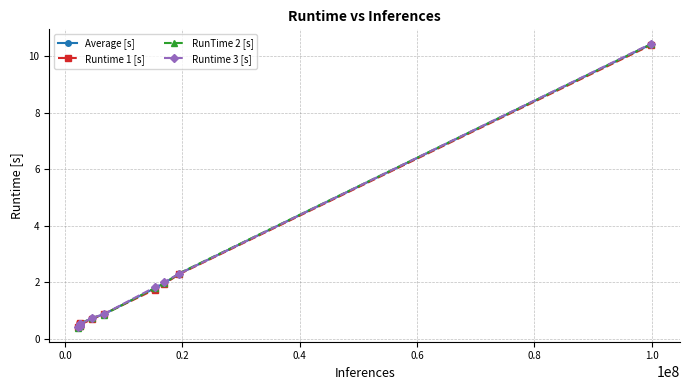

Reading right to left, list all the values displayed in this chart.

Average [s]: 10.4	2.3	2.0	1.8	0.9	0.7	0.5	0.6	0.5	0.5	0.5	0.5	0.5	0.4
Runtime 1 [s]: 10.4	2.3	2.0	1.8	0.9	0.7	0.5	0.6	0.5	0.5	0.5	0.5	0.5	0.4
RunTime 2 [s]: 10.4	2.3	2.0	1.8	0.9	0.8	0.5	0.6	0.5	0.5	0.5	0.5	0.5	0.4
Runtime 3 [s]: 10.5	2.3	2.0	1.8	0.9	0.8	0.5	0.5	0.5	0.5	0.5	0.5	0.5	0.4